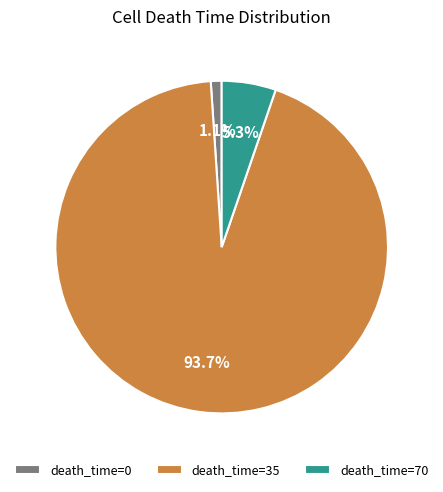

Rank the categories by value from lowest to highest.

death_time=0, death_time=70, death_time=35